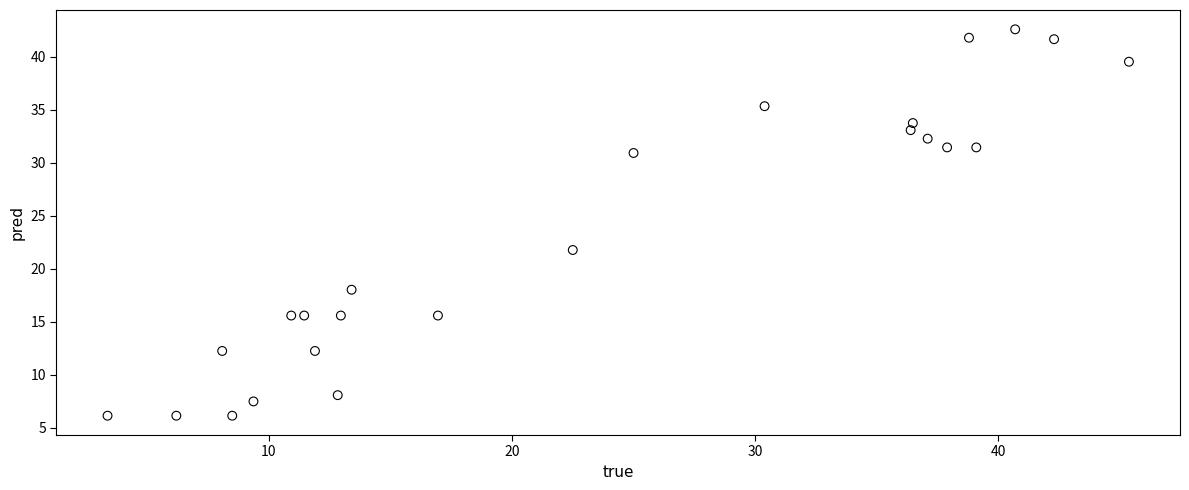

What Y value in the scatter plot is closest to 24?

21.8